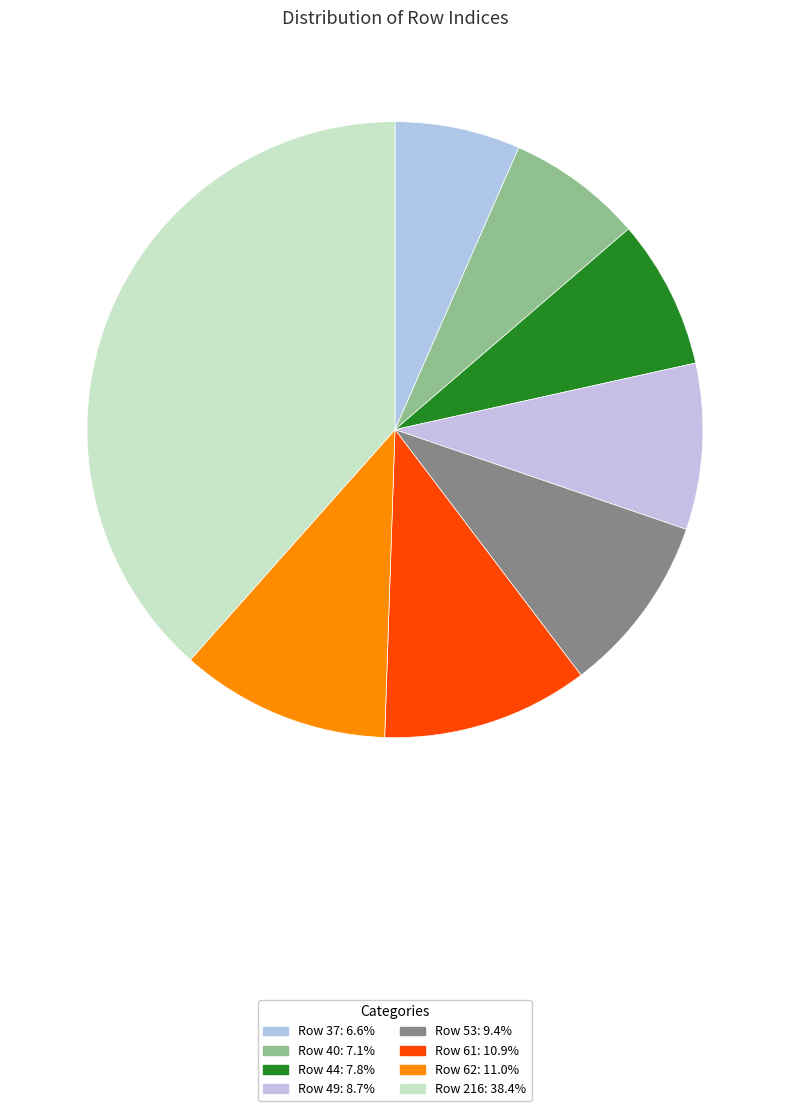

How many slices are in this pie chart?

8